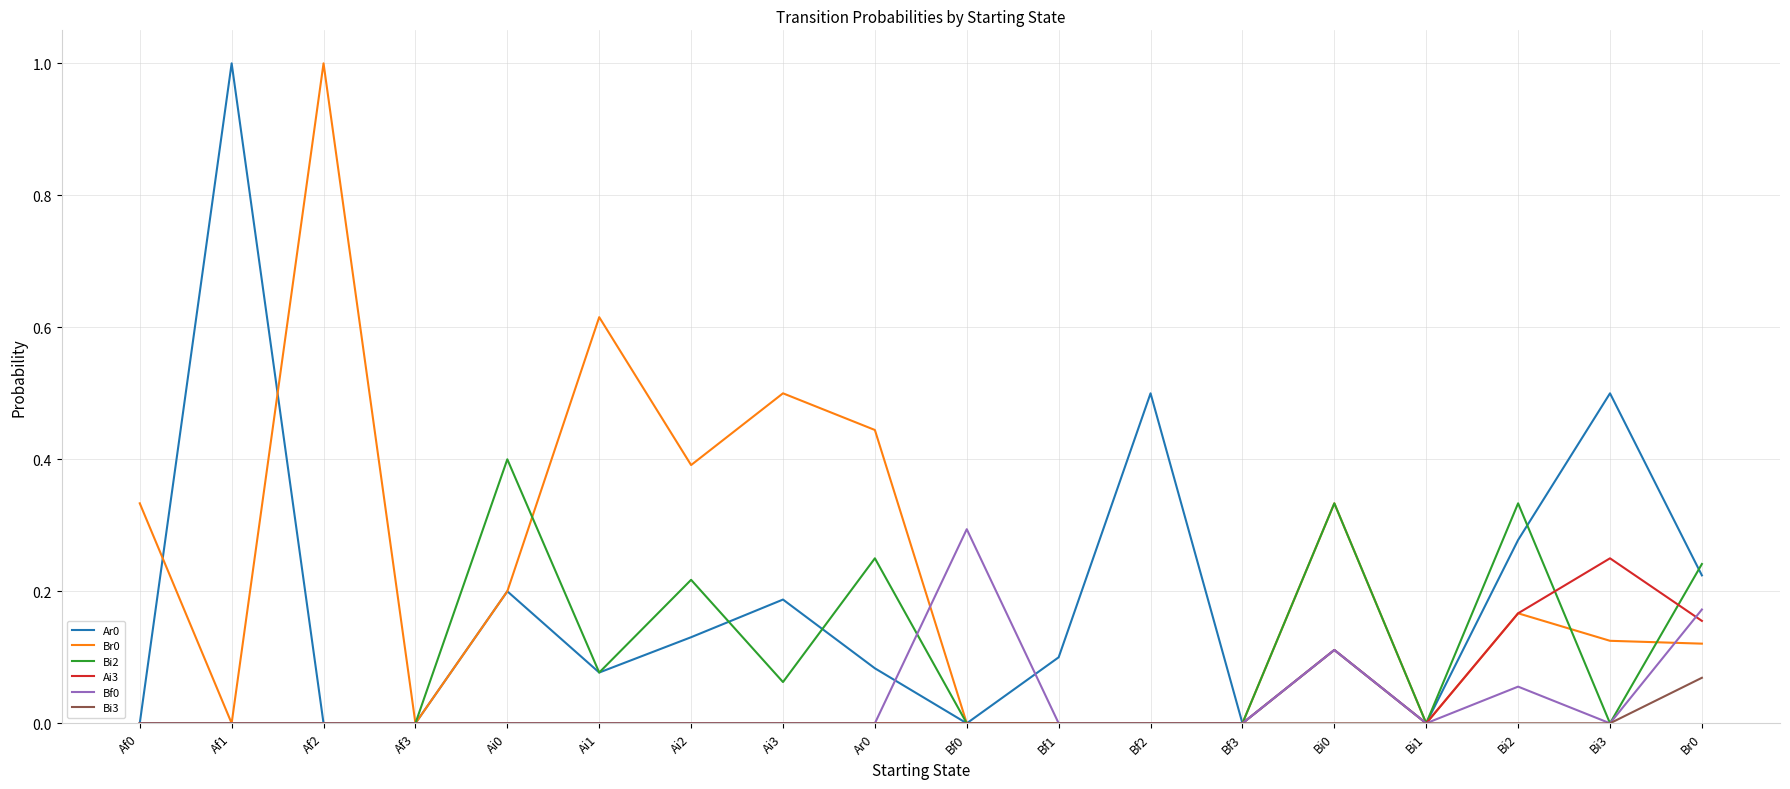

How many lines are shown in the chart?

6